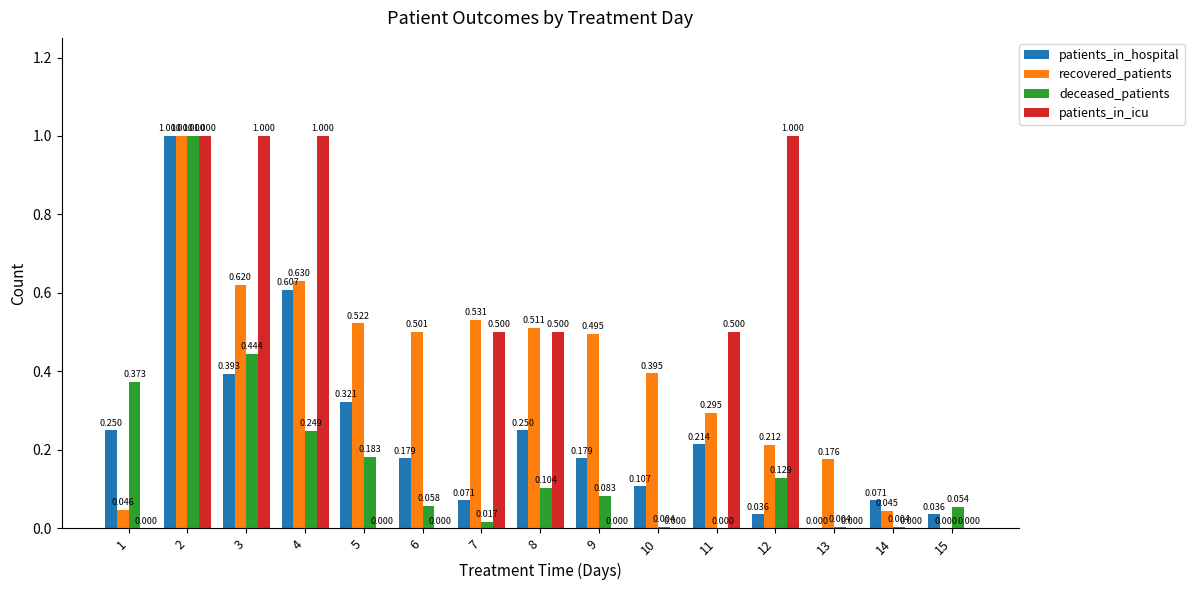

Which series changed the most between 7 and 13?

patients_in_icu